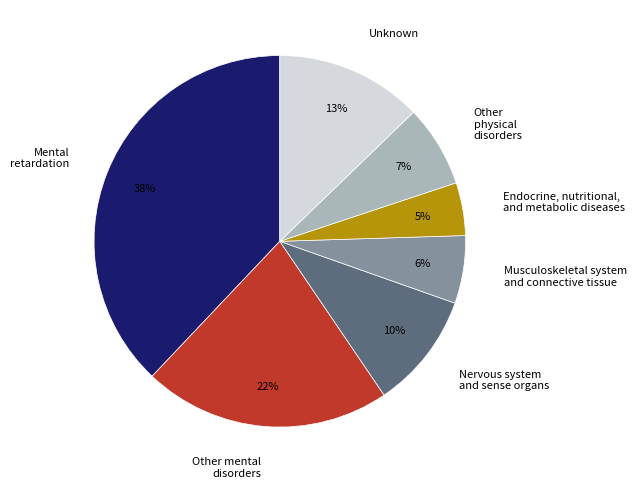

To the nearest percent, what percentage of the pie is Unknown?

13%